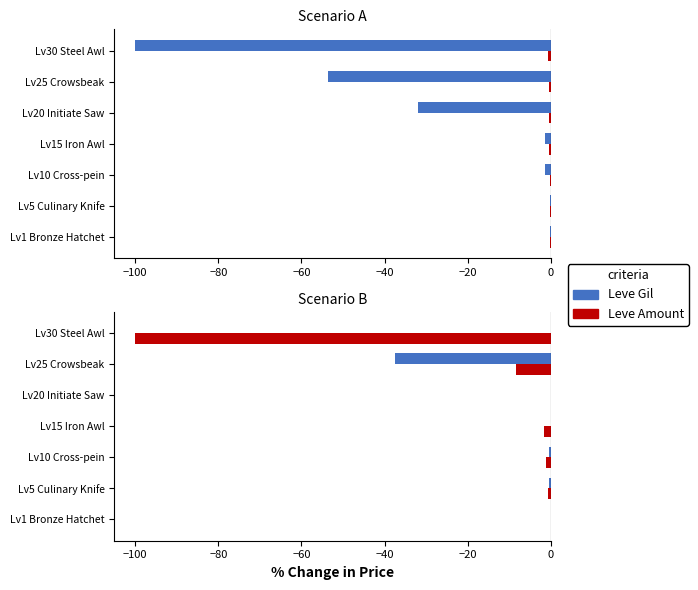

What is the difference between the maximum and second lowest values in the Leve Amount series?

8.3